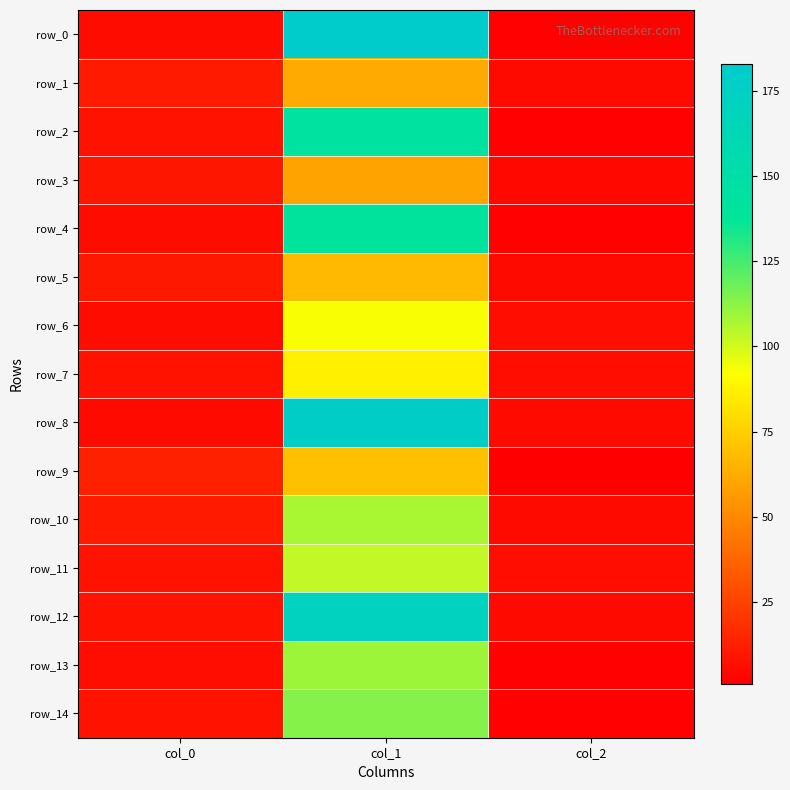

What is the average value of the row_9 series?

27.8